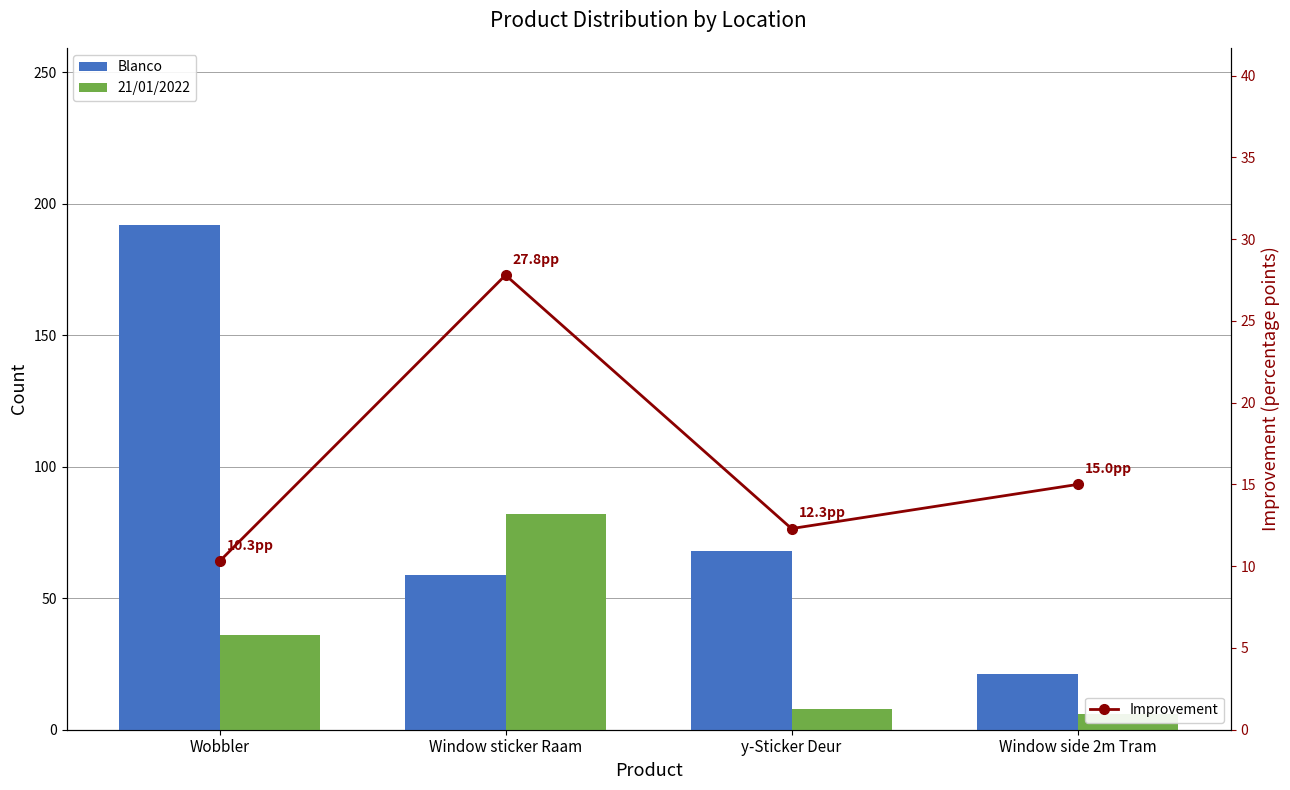

At Window side 2m Tram, list the series in order from smallest to largest.

21/01/2022, Improvement, Blanco